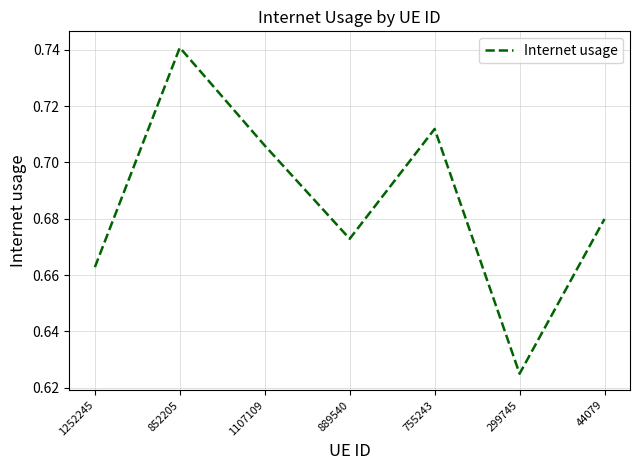

True or false: the data shows 0.2 at 852205.

False